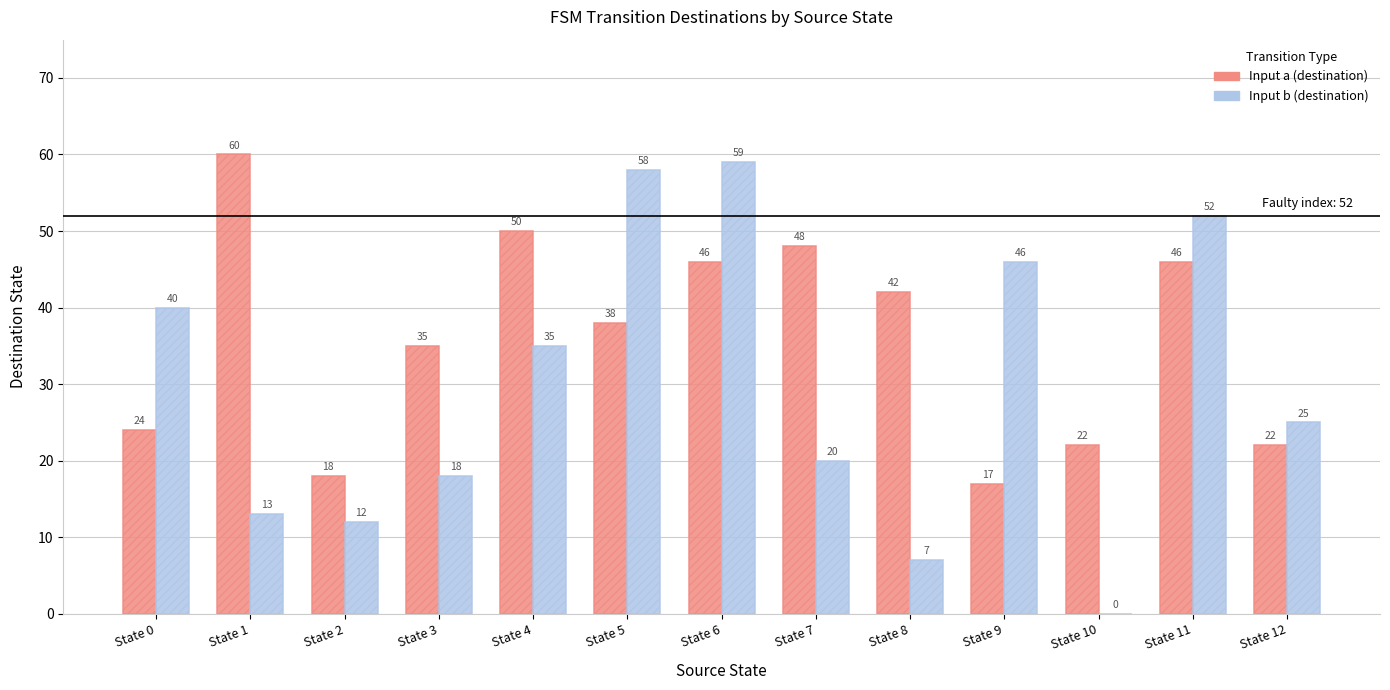

Which series changed the most between State 8 and State 12?

Input a (destination)